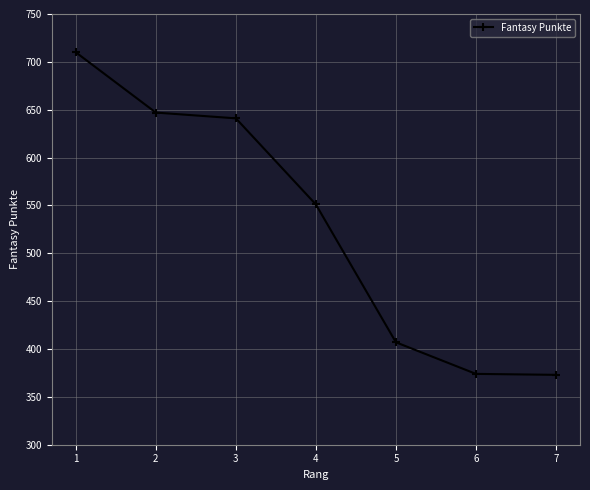

What is the change in value from 5 to 7?

-34